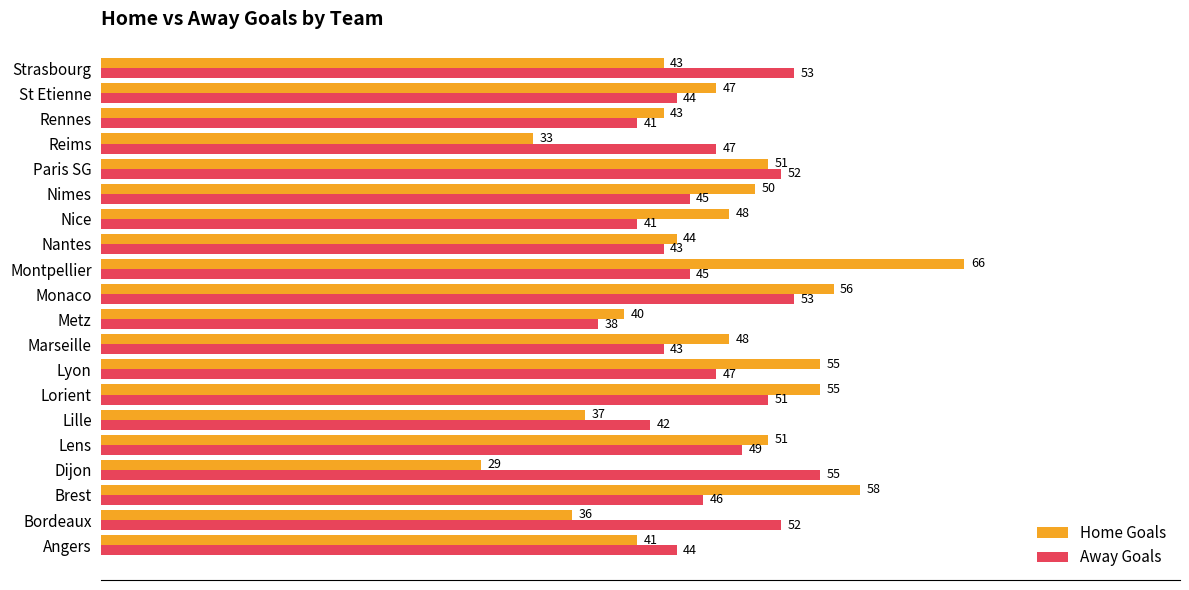

What is the lowest value of the Away Goals series?

38